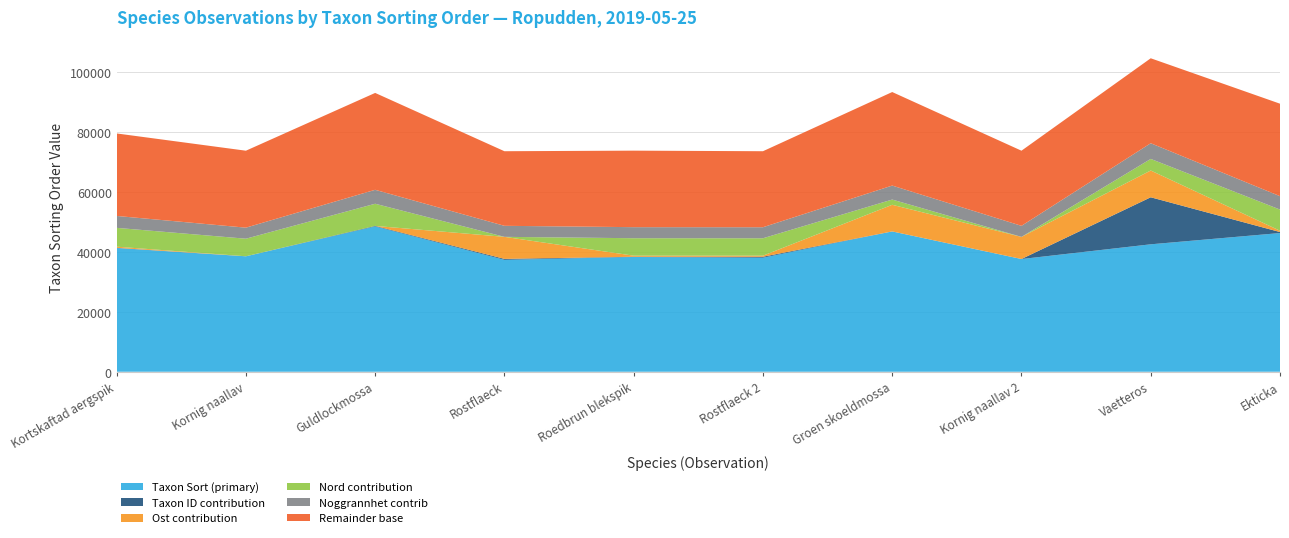

What is the minimum value for Taxon Sort (primary)?

37295.0